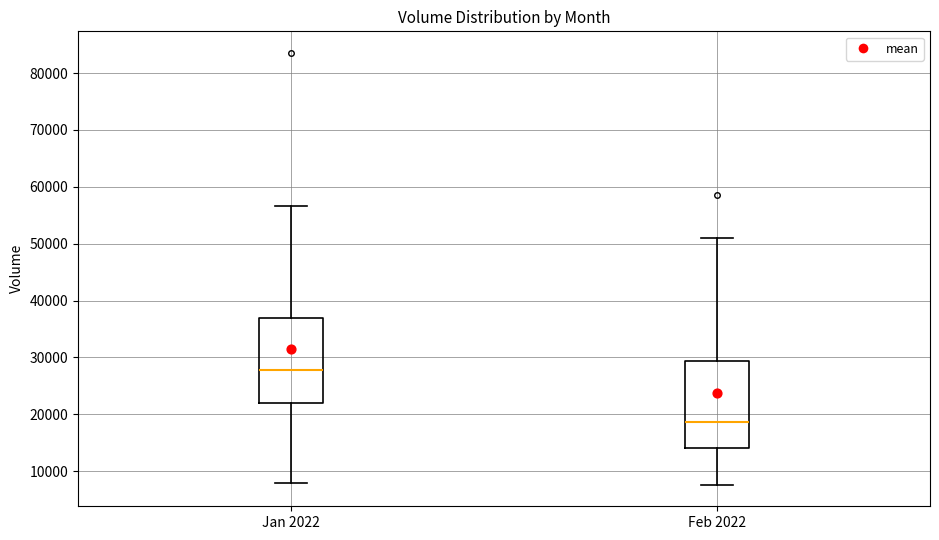

Which box has the highest median line?

Jan 2022